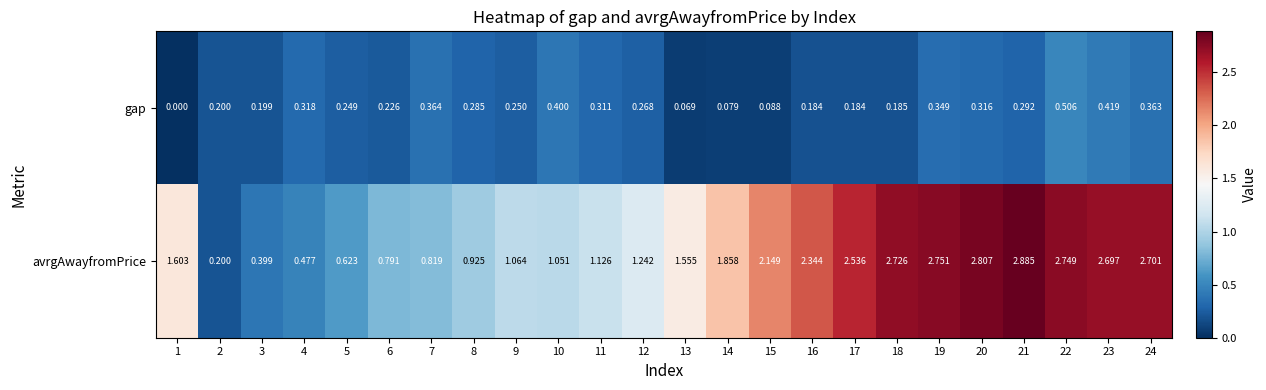

Between 2 and 24, which series saw the biggest shift?

avrgAwayfromPrice